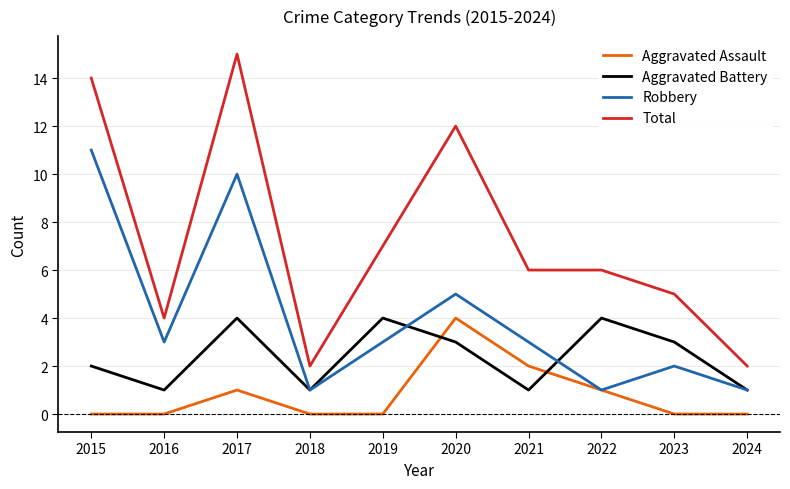

True or false: Total and Aggravated Battery intersect in this chart.

False